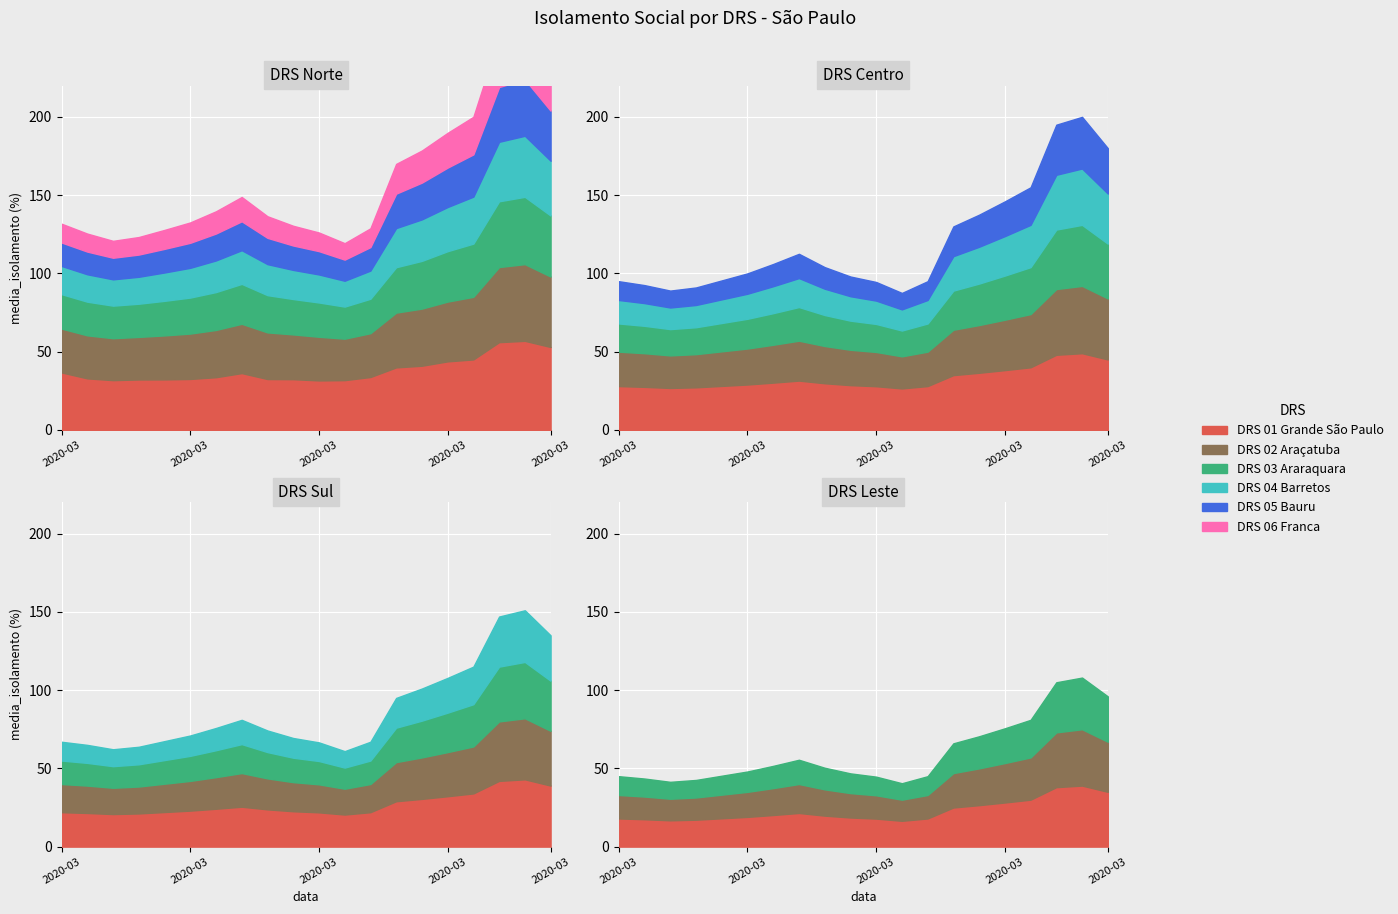

Reading left to right, extract all data points from this chart.

DRS 01 Grande São Paulo: 36.7	32.9	31.8	32.2	32.3	32.5	33.7	36.3	32.5	32.4	31.6	31.8	33.8	39.9	41.0	43.8	45.0	56.1	56.9	53.0
DRS 02 Araçatuba: 28.0	27.5	26.8	27.2	28.1	29.0	30.2	31.5	29.8	28.6	27.9	26.5	28.0	35.0	36.5	38.2	40.0	48.0	49.0	45.0
DRS 03 Araraquara: 22.0	21.5	20.8	21.2	22.1	23.0	24.2	25.5	23.8	22.6	21.9	20.5	22.0	29.0	30.5	32.2	34.0	42.0	43.0	39.0
DRS 04 Barretos: 18.0	17.5	16.8	17.2	18.1	19.0	20.2	21.5	19.8	18.6	17.9	16.5	18.0	25.0	26.5	28.2	30.0	38.0	39.0	35.0
DRS 05 Bauru: 15.0	14.5	13.8	14.2	15.1	16.0	17.2	18.5	16.8	15.6	14.9	13.5	15.0	22.0	23.5	25.2	27.0	35.0	36.0	32.0
DRS 06 Franca: 12.0	11.5	10.8	11.2	12.1	13.0	14.2	15.5	13.8	12.6	11.9	10.5	12.0	19.0	20.5	22.2	24.0	32.0	33.0	29.0